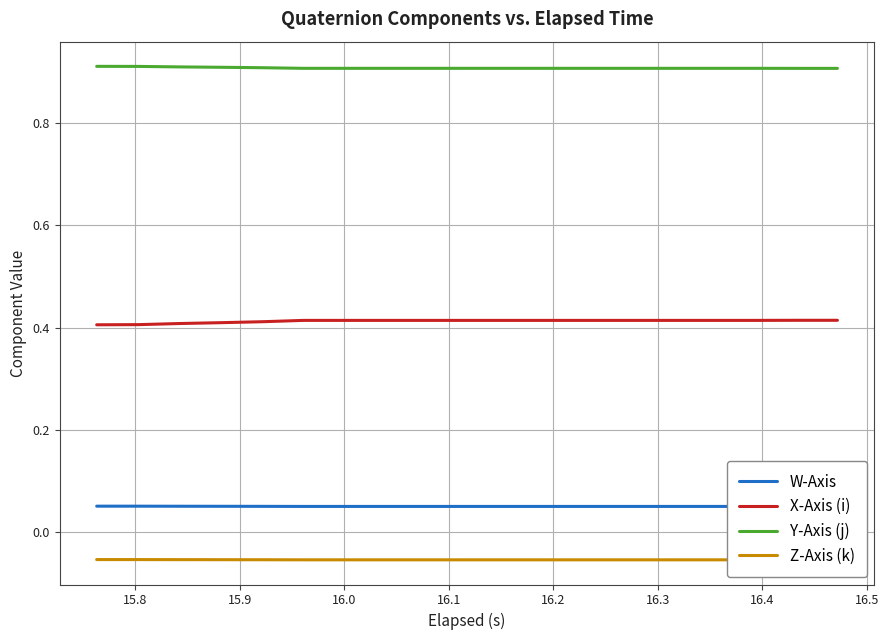

True or false: W-Axis and Z-Axis (k) cross at least once.

False